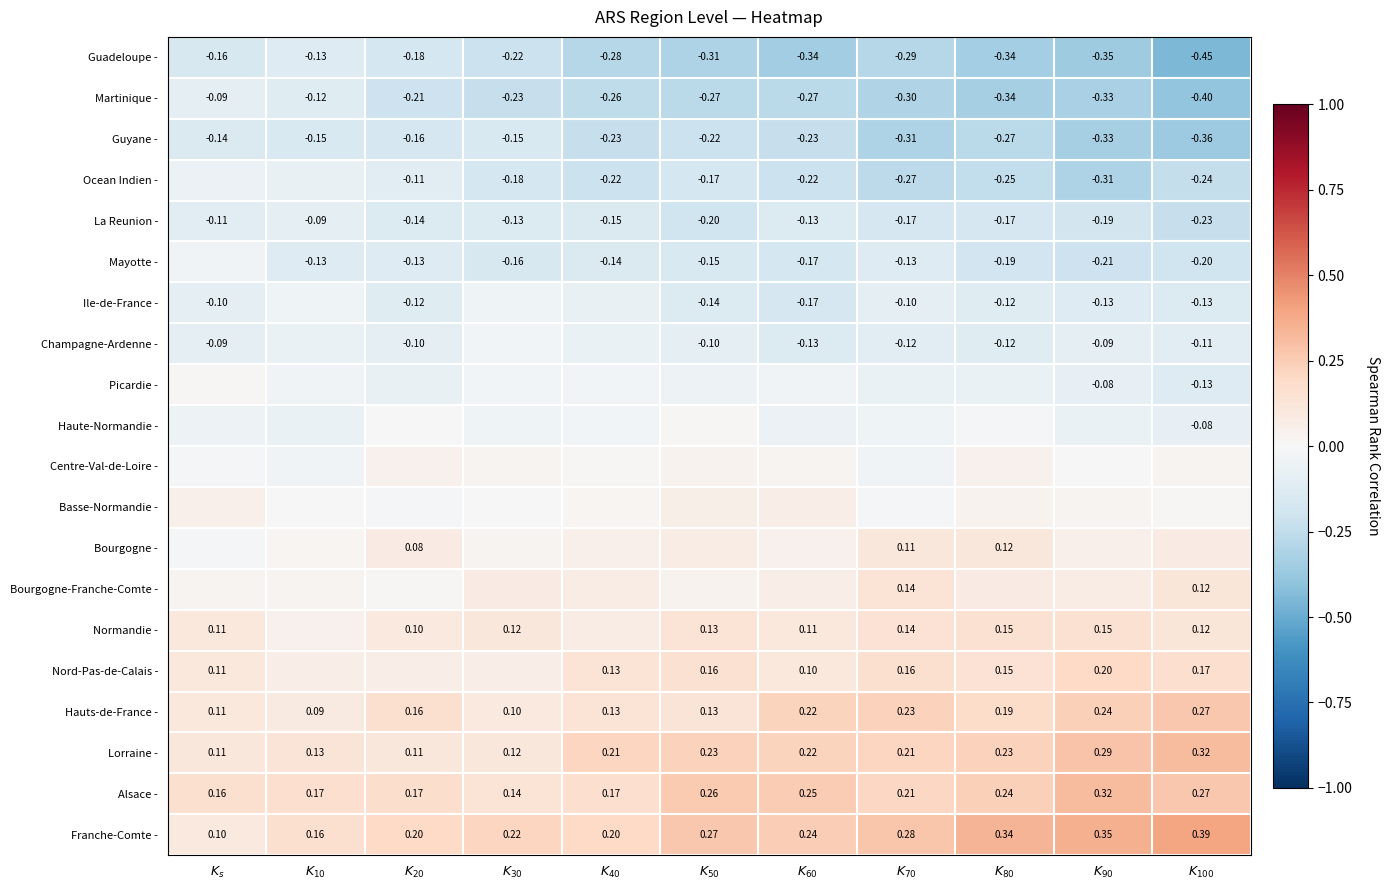

Between $K_{70}$ and $K_{10}$, which is larger?

$K_{10}$